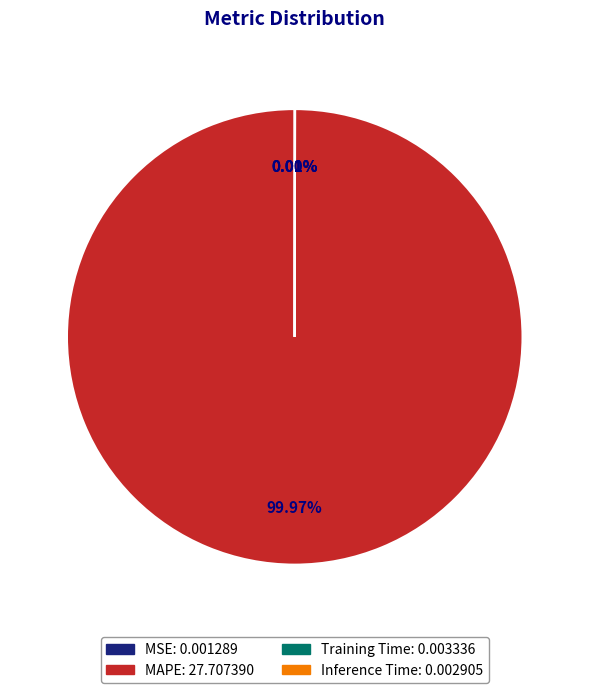

Does MAPE account for over 50% of the chart?

Yes